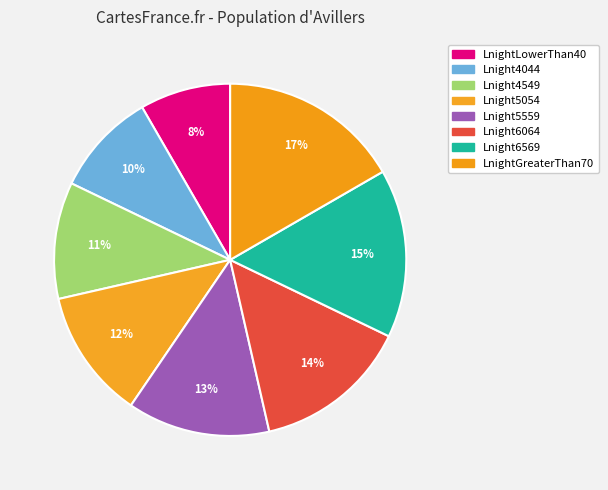

Is there any slice that represents more than half of the pie?

No